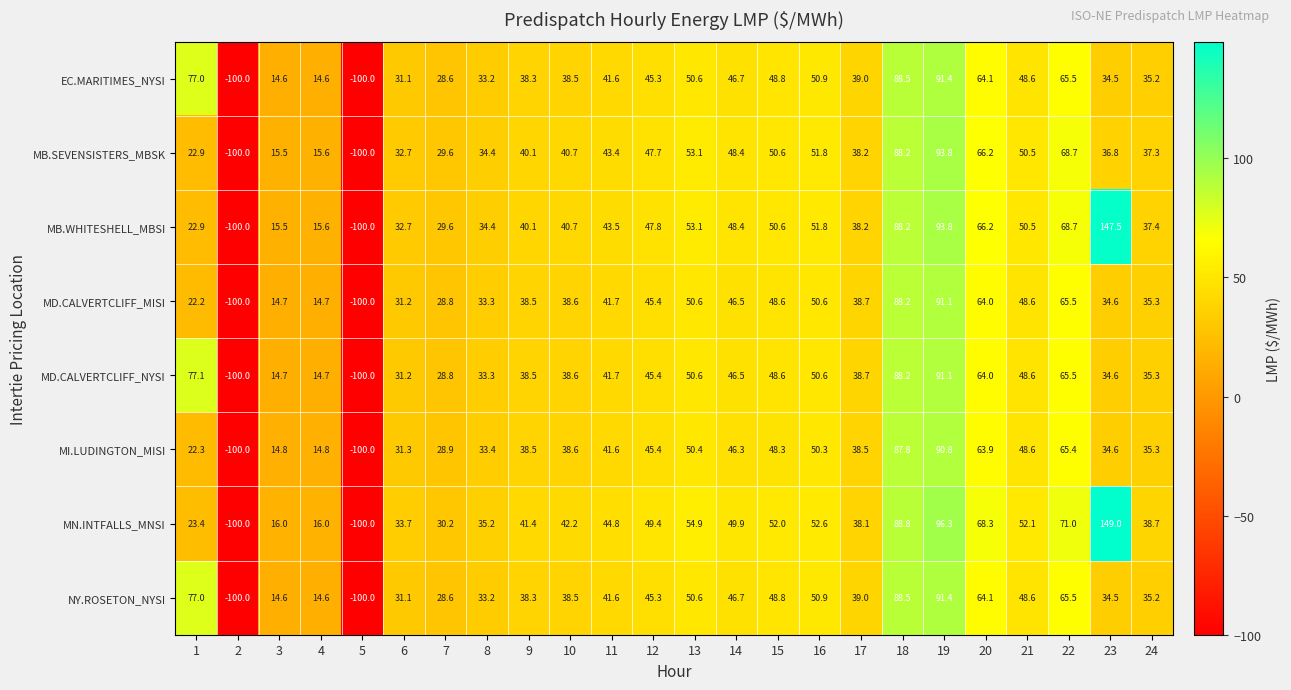

The MB.WHITESHELL_MBSI series shows 47.4 at 7. True or false?

False